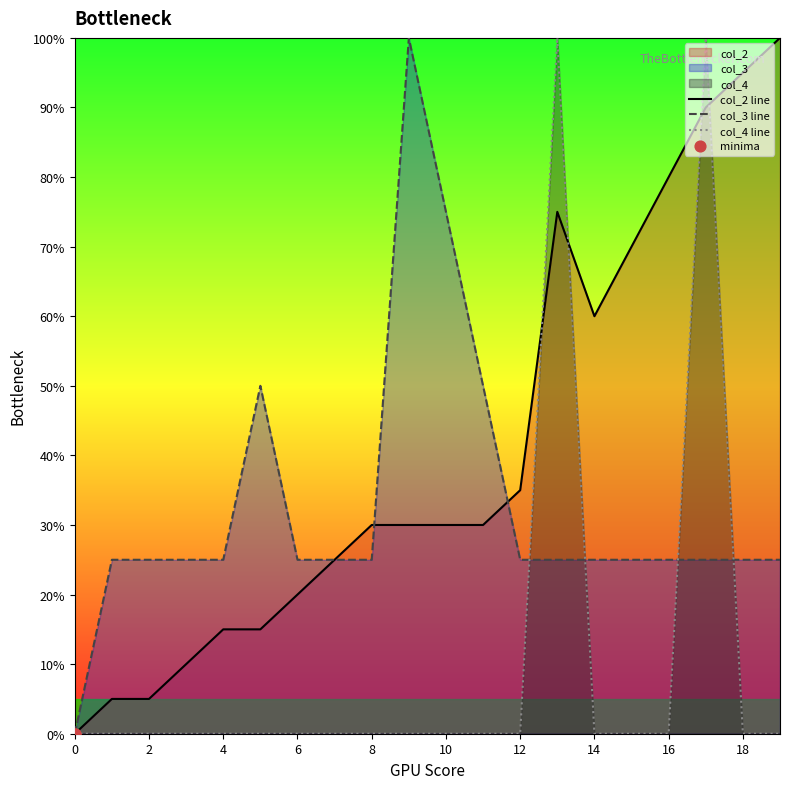

Which series has the widest spread of Y values?

col_2